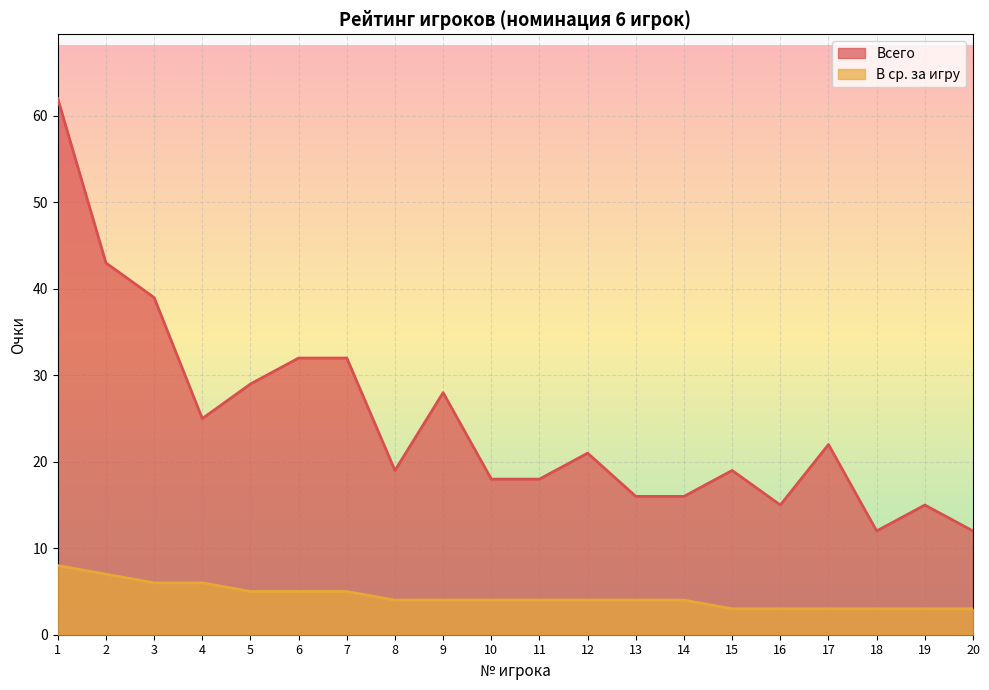

What is the approximate value of Всего at 10, to the nearest 5?

20